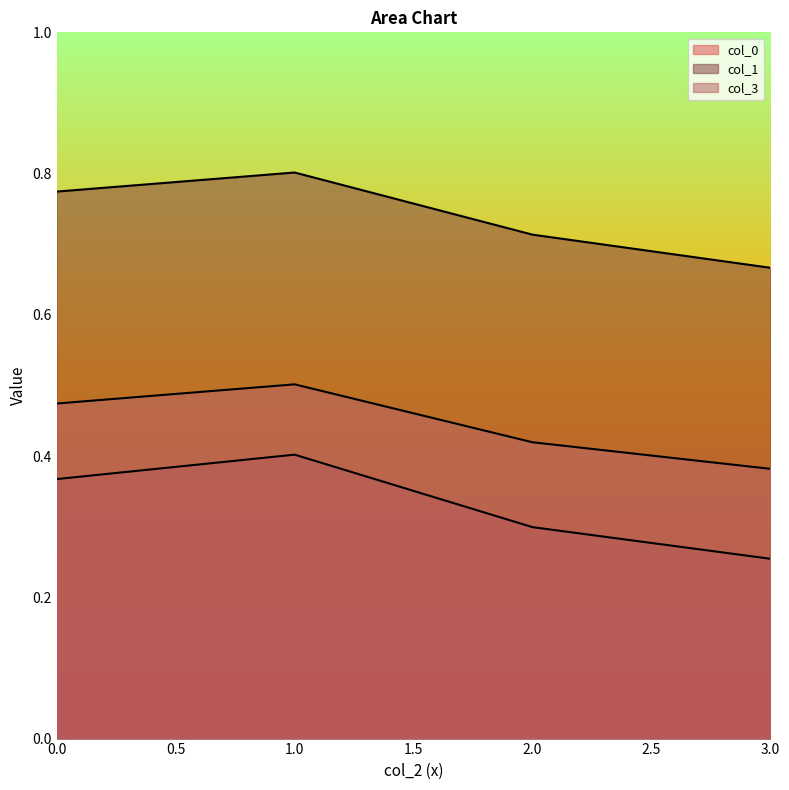

Reading left to right, list all the values displayed in this chart.

col_0: 0.4	0.4	0.3	0.3
col_1: 0.8	0.8	0.7	0.7
col_3: 0.5	0.5	0.4	0.4